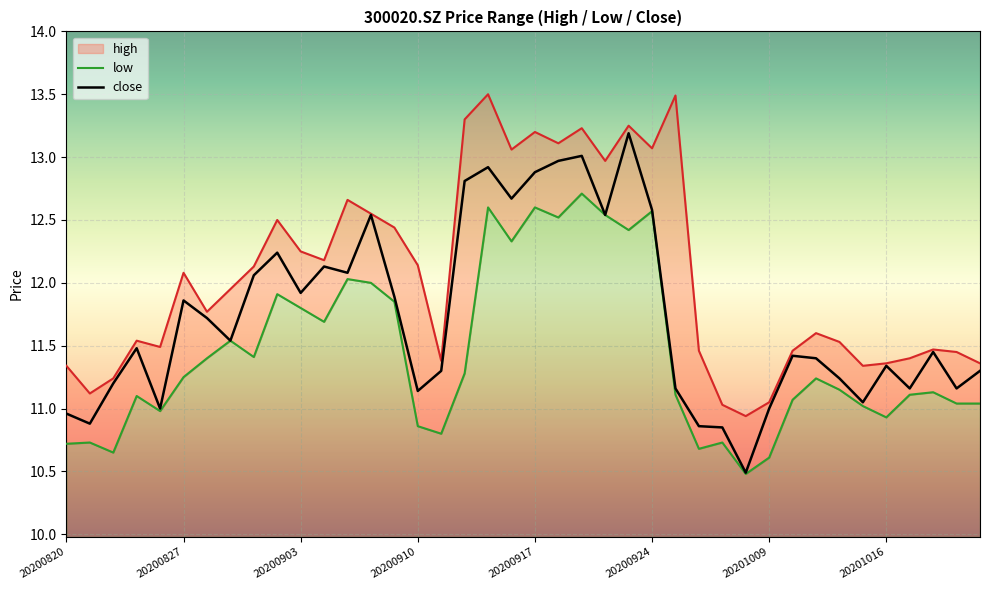

Which category has the lowest value in the high series?

20200930